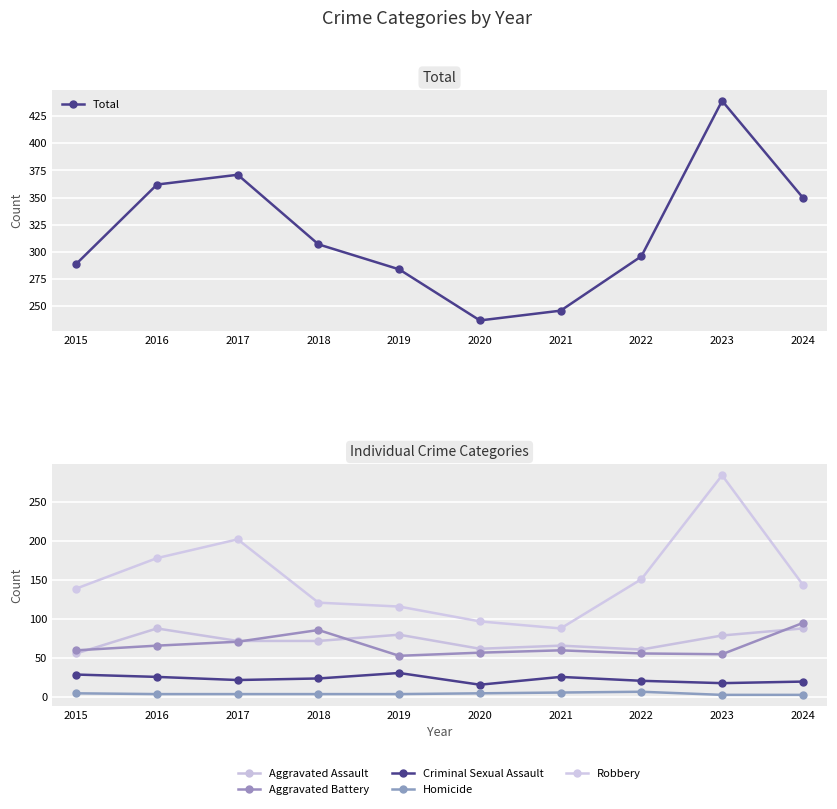

Where is the first local minimum for Criminal Sexual Assault?

2017